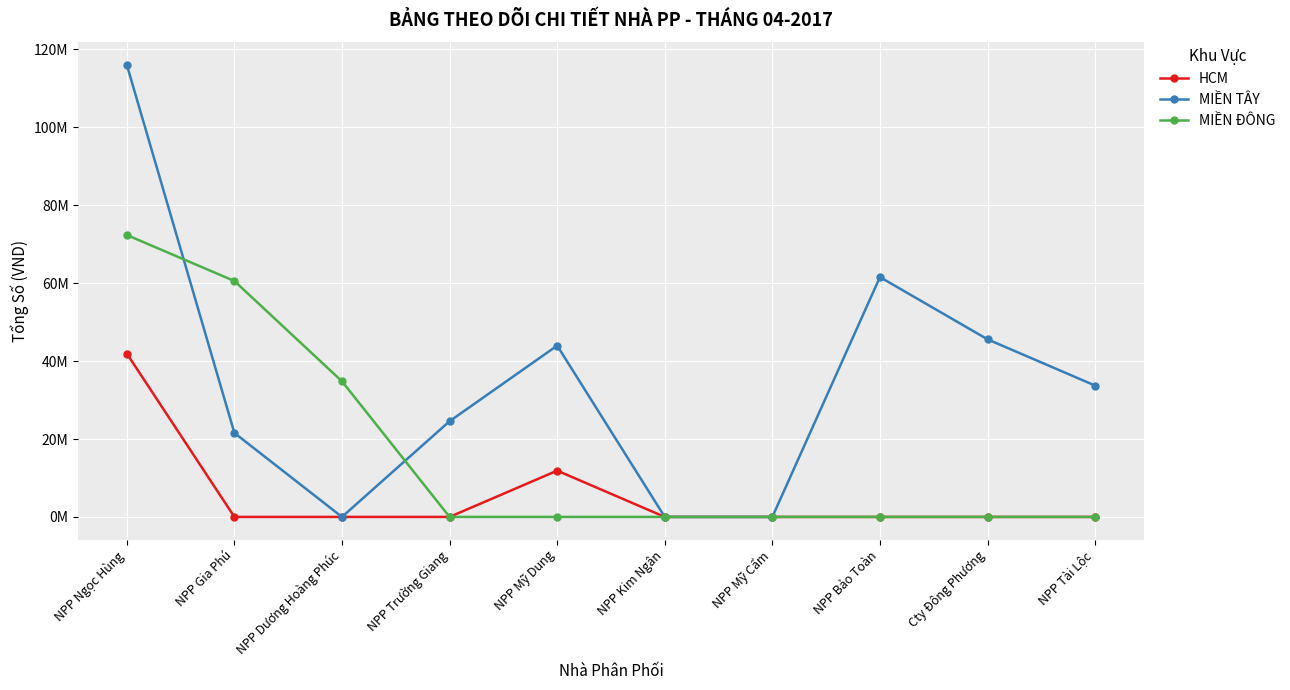

Which series has the largest total across all categories?

MIỀN TÂY